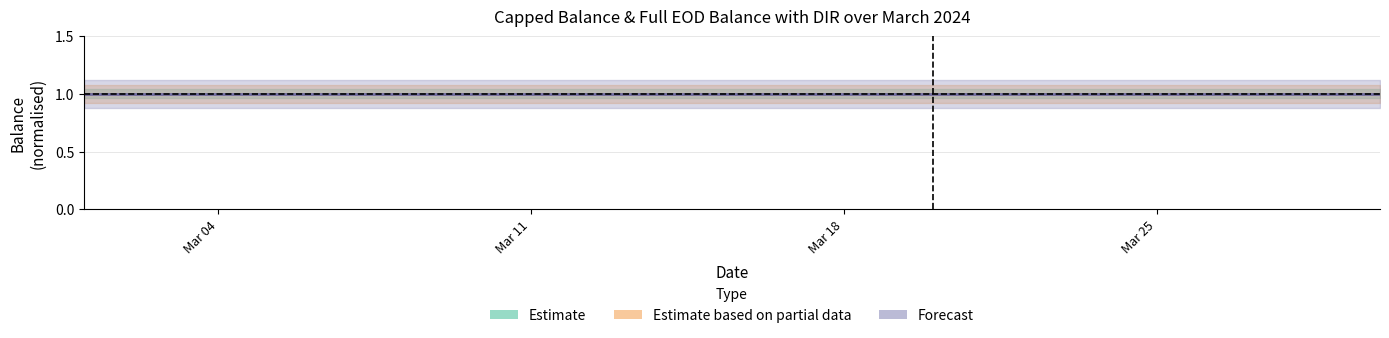

What is the minimum value shown in the chart?

1.0